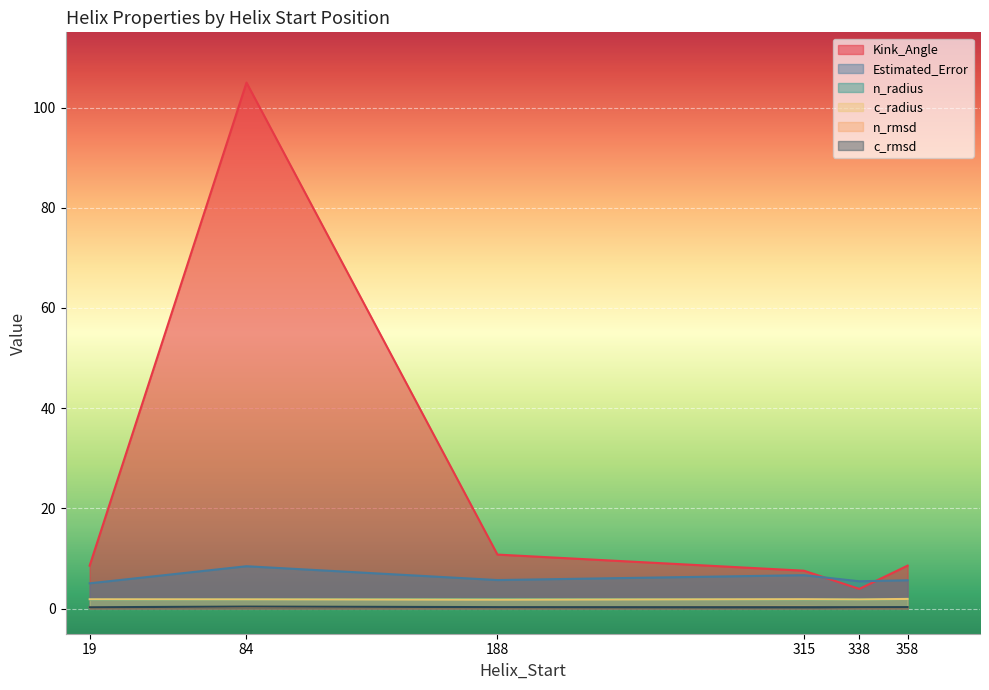

What value does the n_radius series have at 338?

1.8